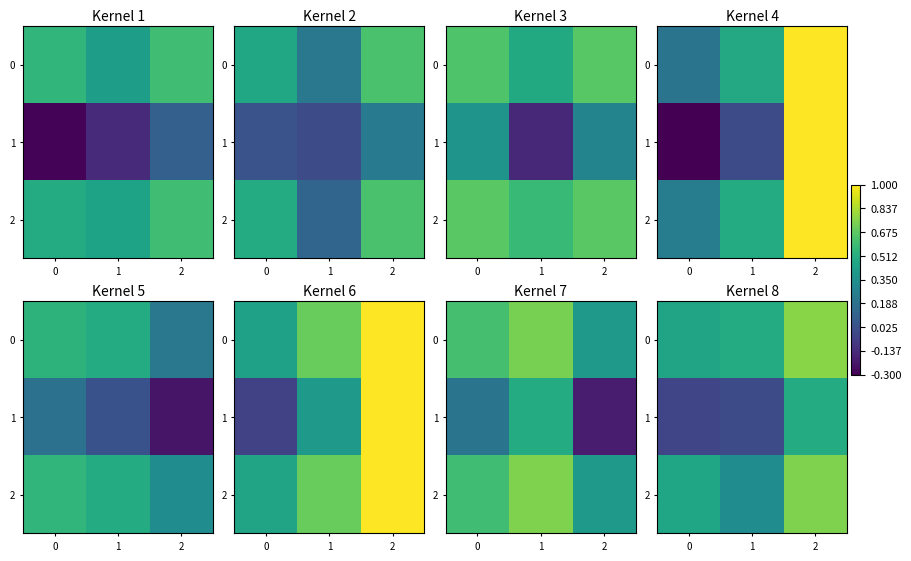

Rank the series at 2 from lowest to highest value.

1, 2, 0